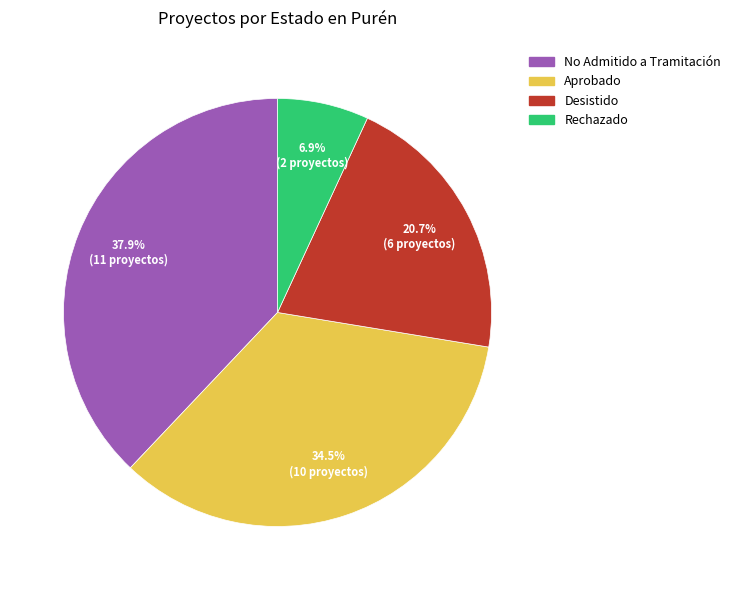

Is it true that Desistido is 47% of the pie?

False